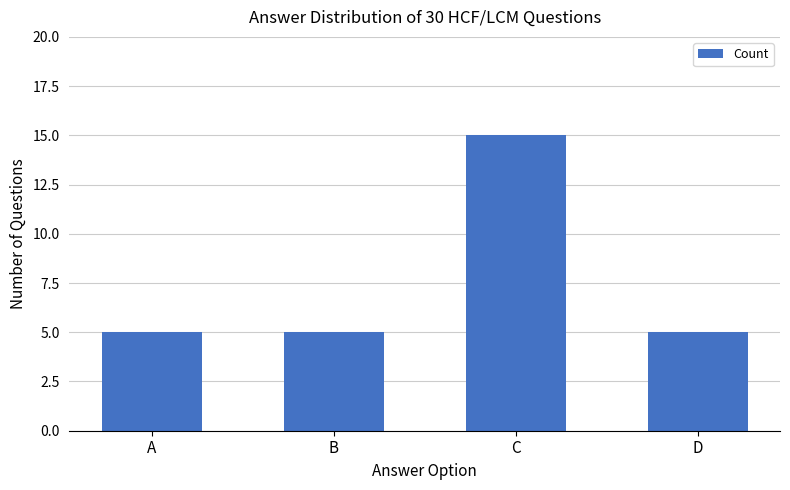

True or false: the data shows 5 at D.

True